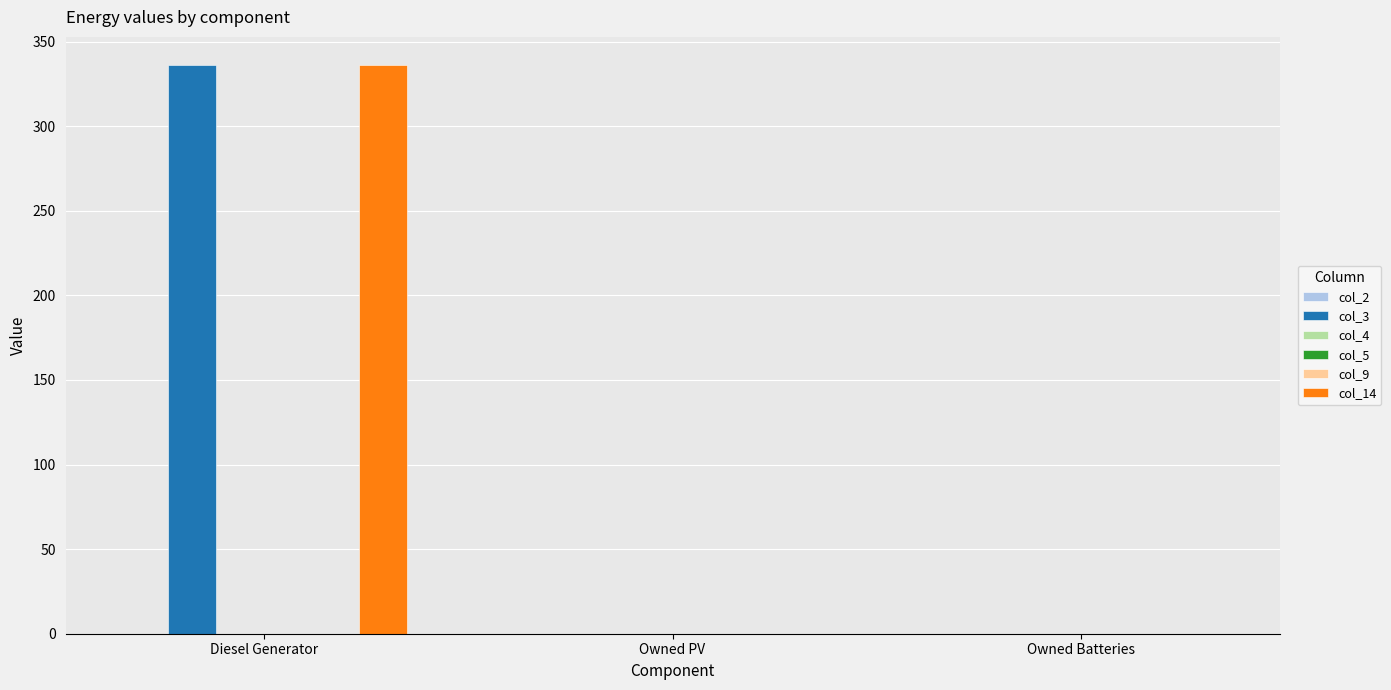

Between Owned PV and Owned Batteries, which series saw the biggest shift?

col_2